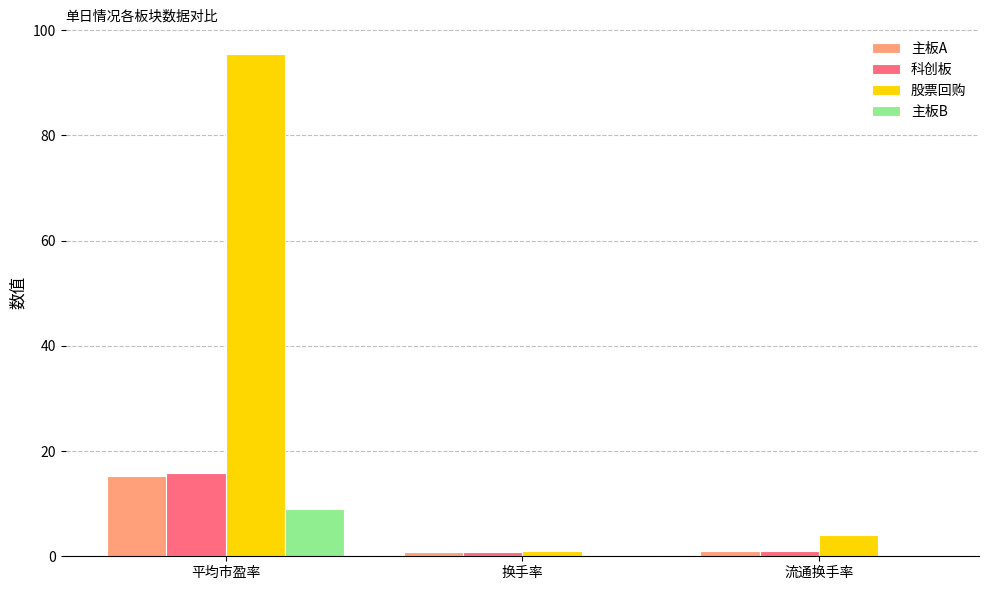

What is the maximum value shown in the chart?

95.4